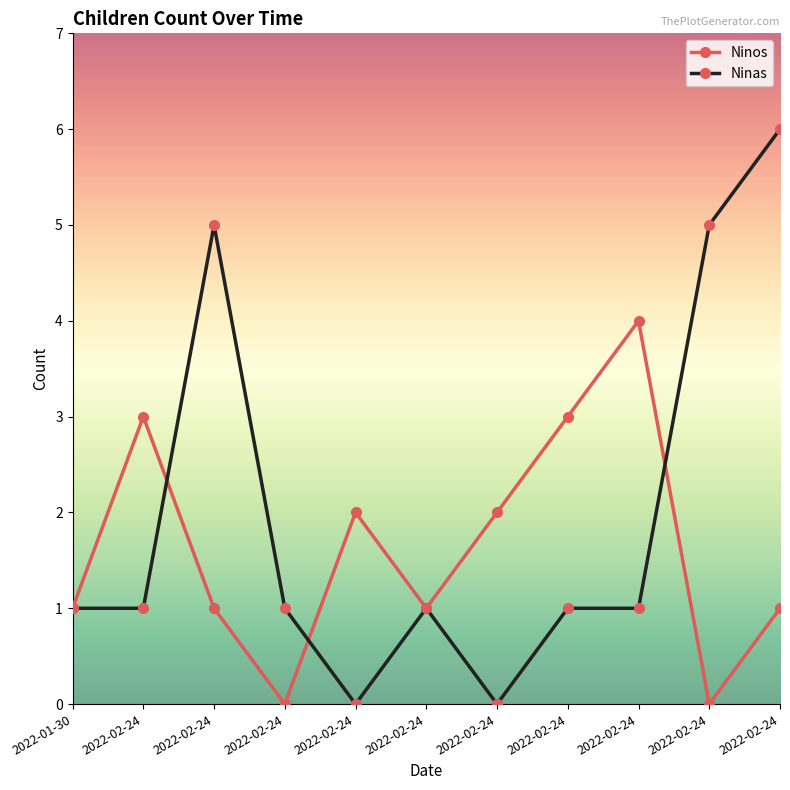

Which series has the widest spread of values?

Ninas